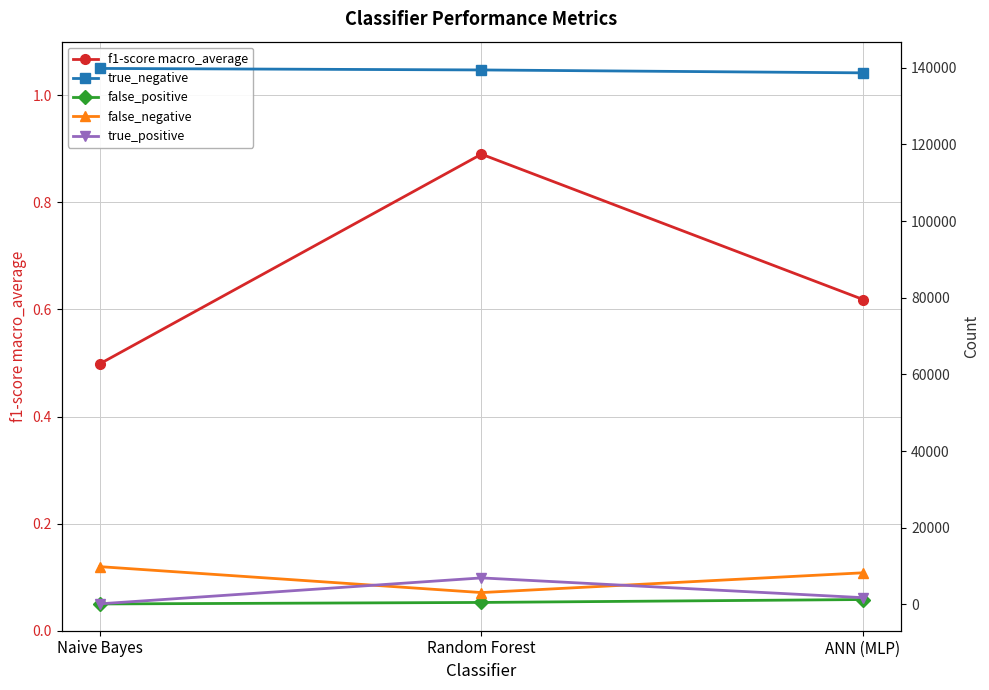

Where does the true_negative series first go above 139449?

Naive Bayes